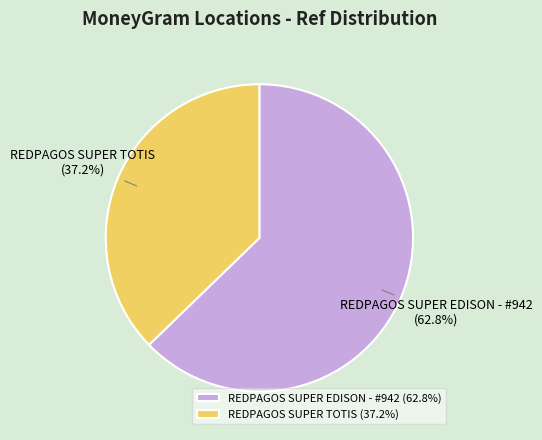

What is the largest slice in the pie chart?

REDPAGOS SUPER EDISON - #942